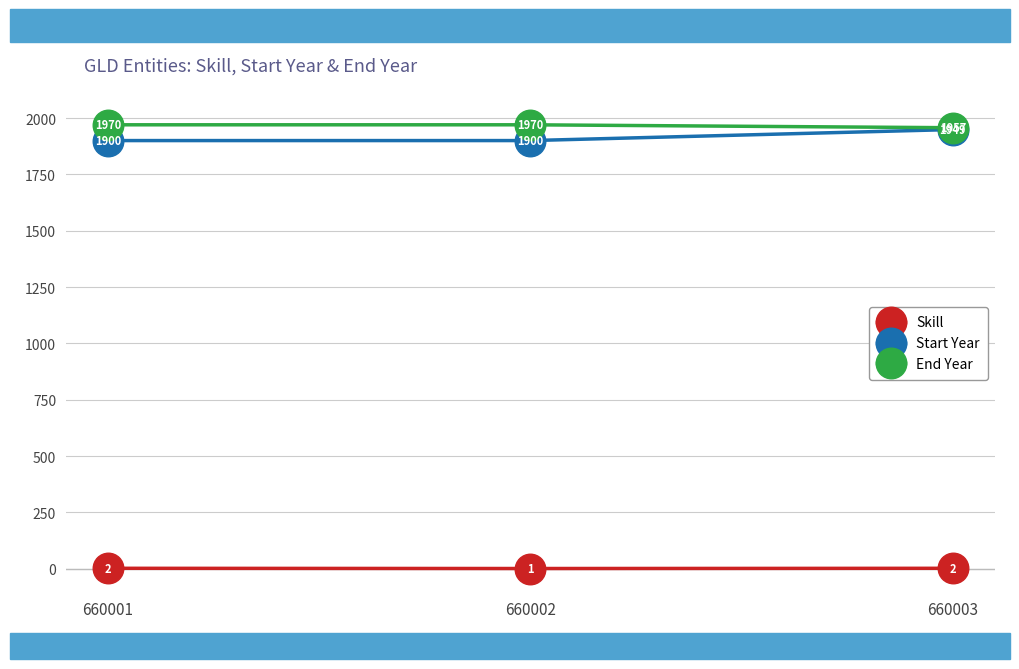

Reading right to left, extract all data points from this chart.

Skill: 660003=2	660002=1	660001=2
Start Year: 660003=1949	660002=1900	660001=1900
End Year: 660003=1957	660002=1970	660001=1970